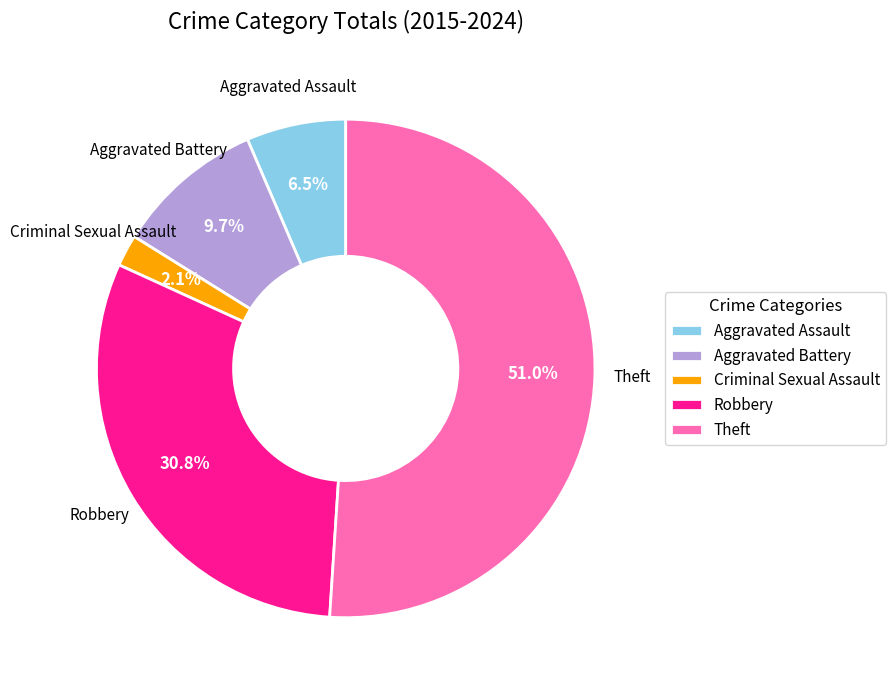

Rank the categories by value from lowest to highest.

Criminal Sexual Assault, Aggravated Assault, Aggravated Battery, Robbery, Theft